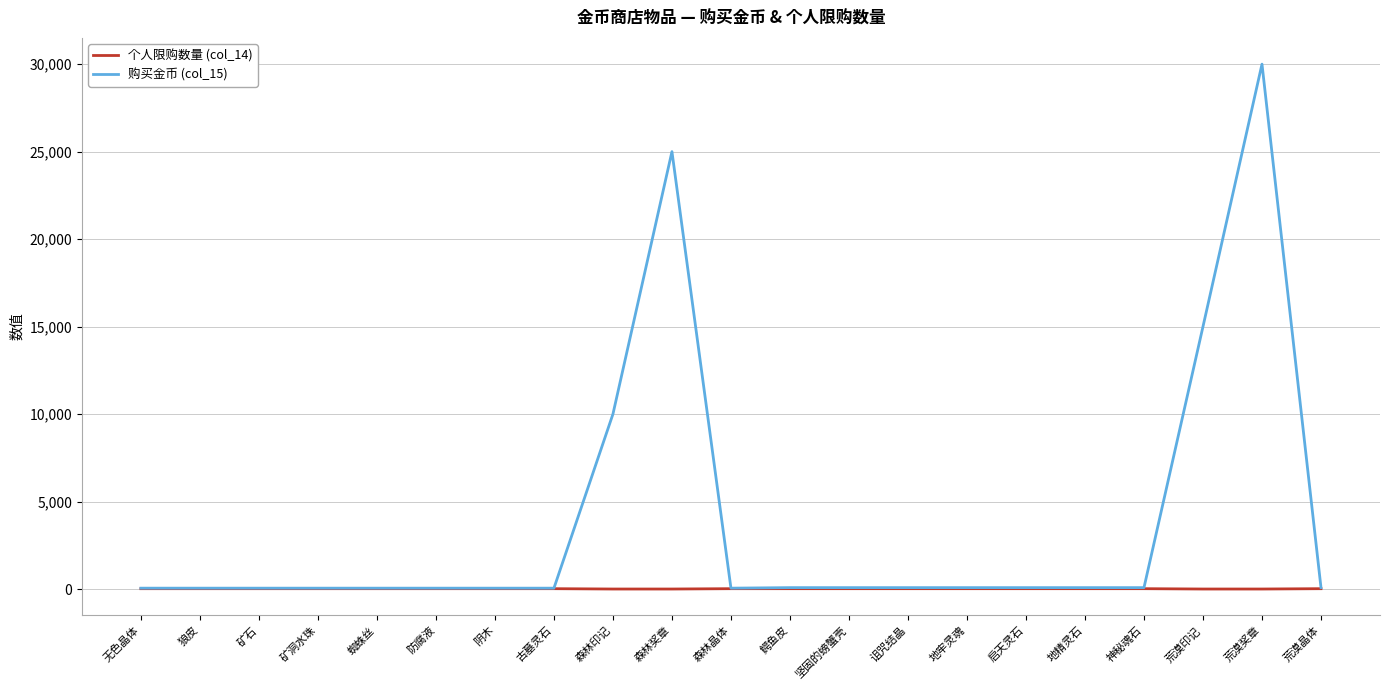

What is the average value of the 购买金币 (col_15) series?

3861